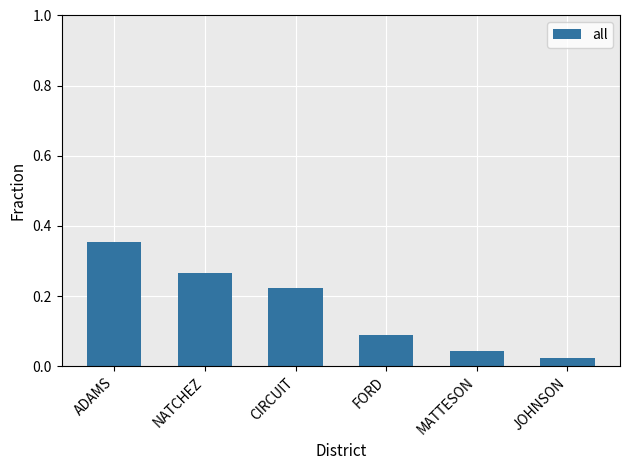

What is the change in value from CIRCUIT to FORD?

-0.1